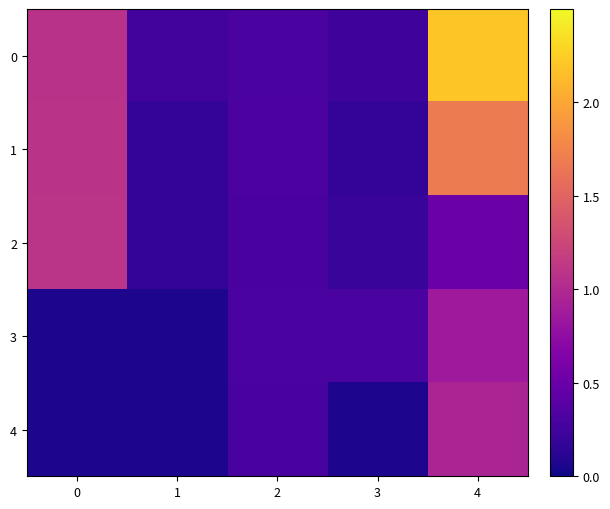

Reading right to left, what are all the values shown in this chart?

0: 4=2.2	3=0.2	2=0.3	1=0.3	0=1.1
1: 4=1.7	3=0.2	2=0.3	1=0.2	0=1.1
2: 4=0.5	3=0.2	2=0.3	1=0.2	0=1.1
3: 4=0.8	3=0.3	2=0.3	1=0.1	0=0.1
4: 4=0.9	3=0.1	2=0.3	1=0.1	0=0.1